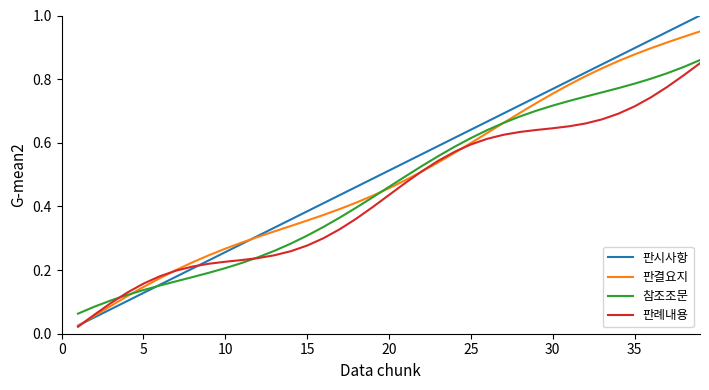

Which series has the widest spread of values?

판시사항